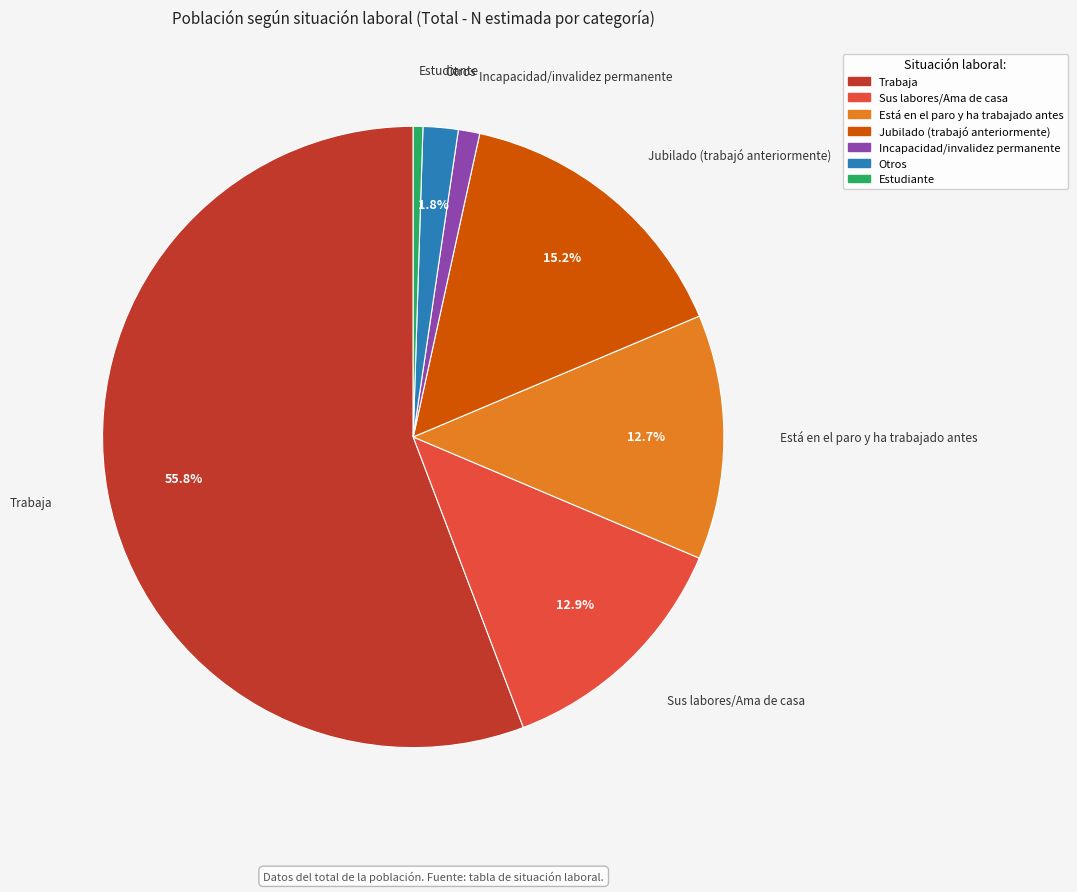

How many slices are in this pie chart?

7